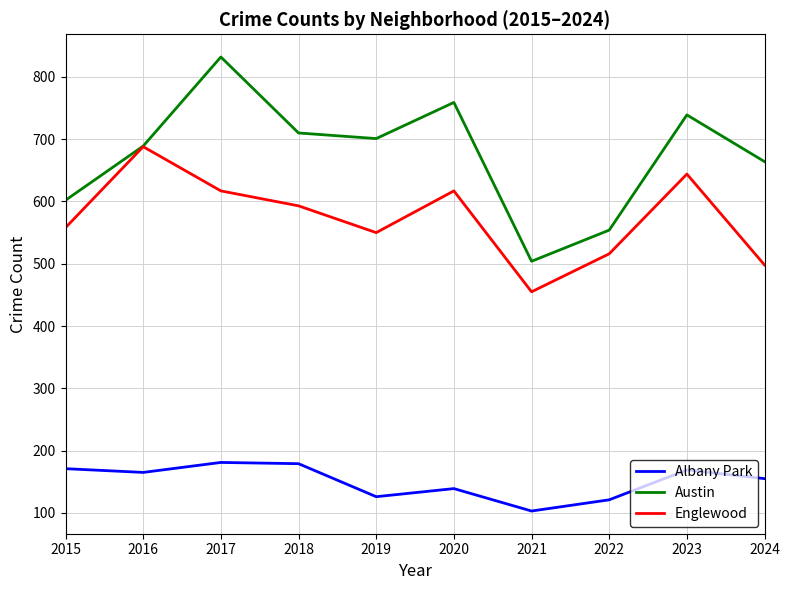

Count the number of data series in this chart.

3